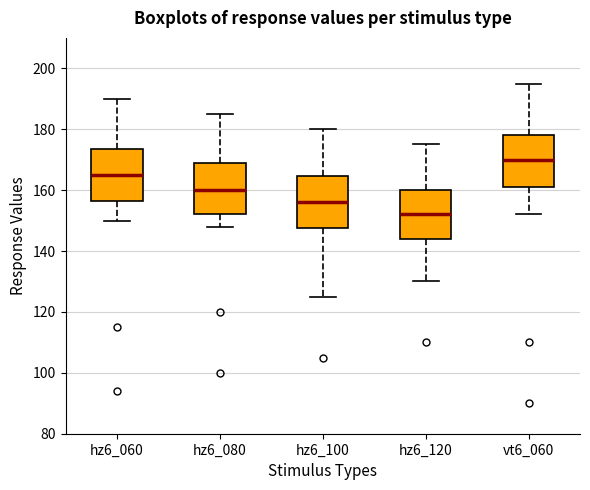

Reading left to right, transcribe this box plot: for each box, give where its median line is, the range the box spans, and where its two whiskers end, as read against the y-axis. The values are not printed on the chart, so give them approximately, as read against the axis.

hz6_060: median 166, box 156 to 174, whiskers 150 to 190
hz6_080: median 160, box 152 to 170, whiskers 148 to 186
hz6_100: median 156, box 148 to 164, whiskers 126 to 180
hz6_120: median 152, box 144 to 160, whiskers 130 to 176
vt6_060: median 170, box 162 to 178, whiskers 152 to 196